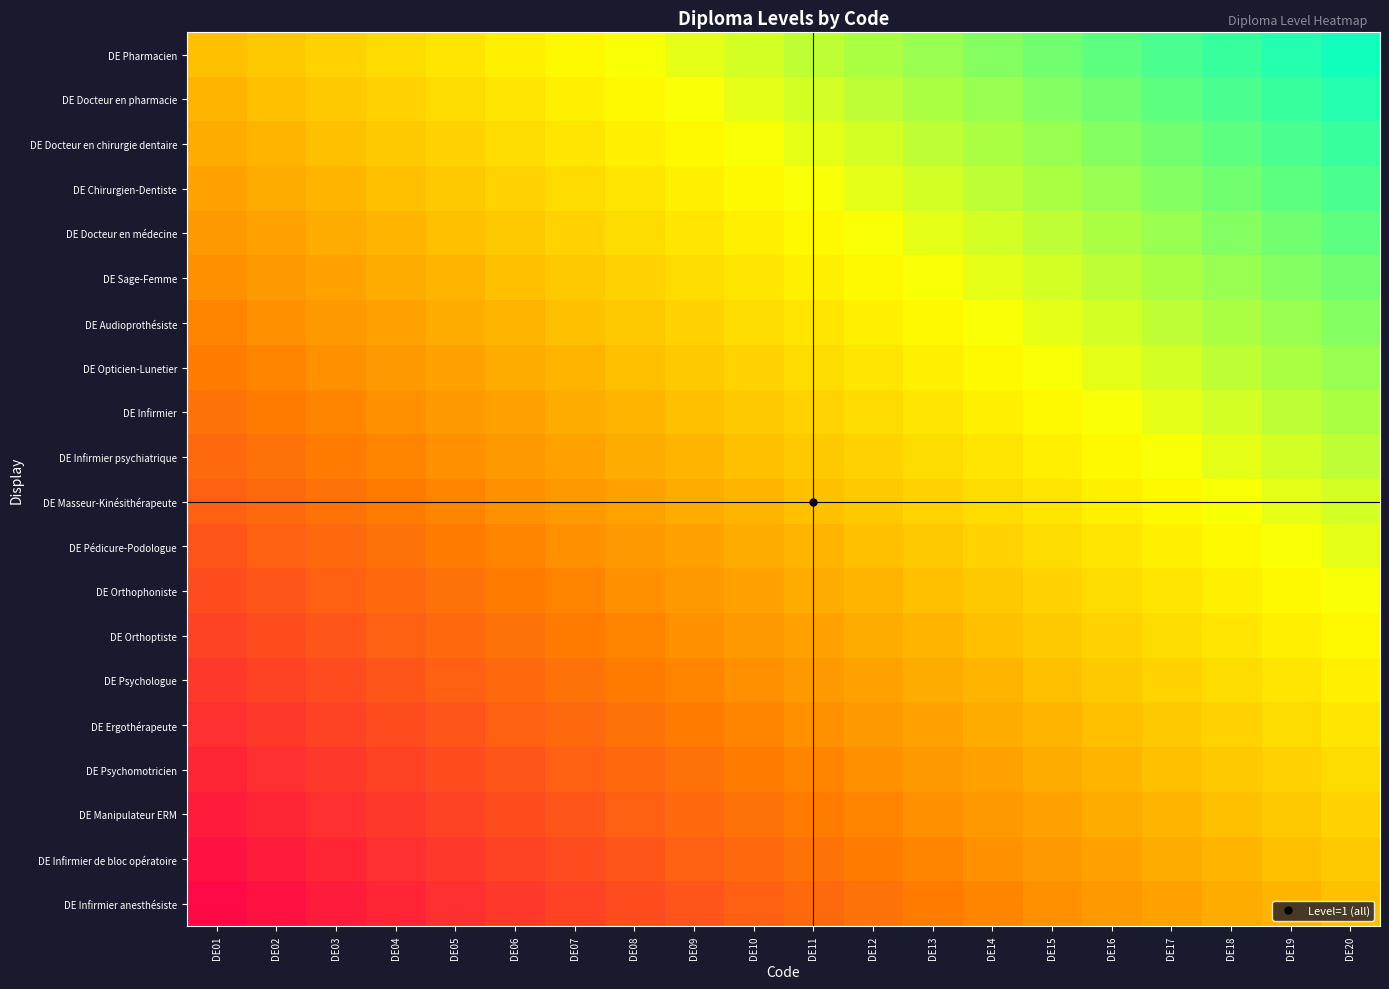

Which label corresponds to the largest value in the chart?

DE20